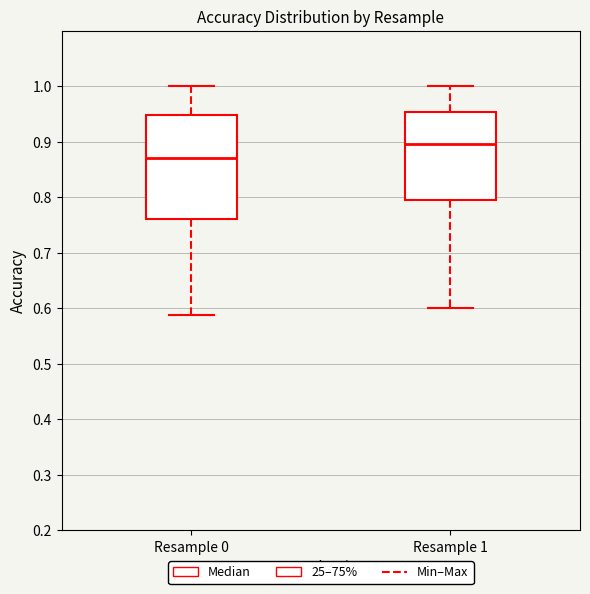

Where does the lower whisker of the box for Resample 0 end on the y-axis? The values are not printed on the chart, so give them approximately, as read against the axis.

0.59